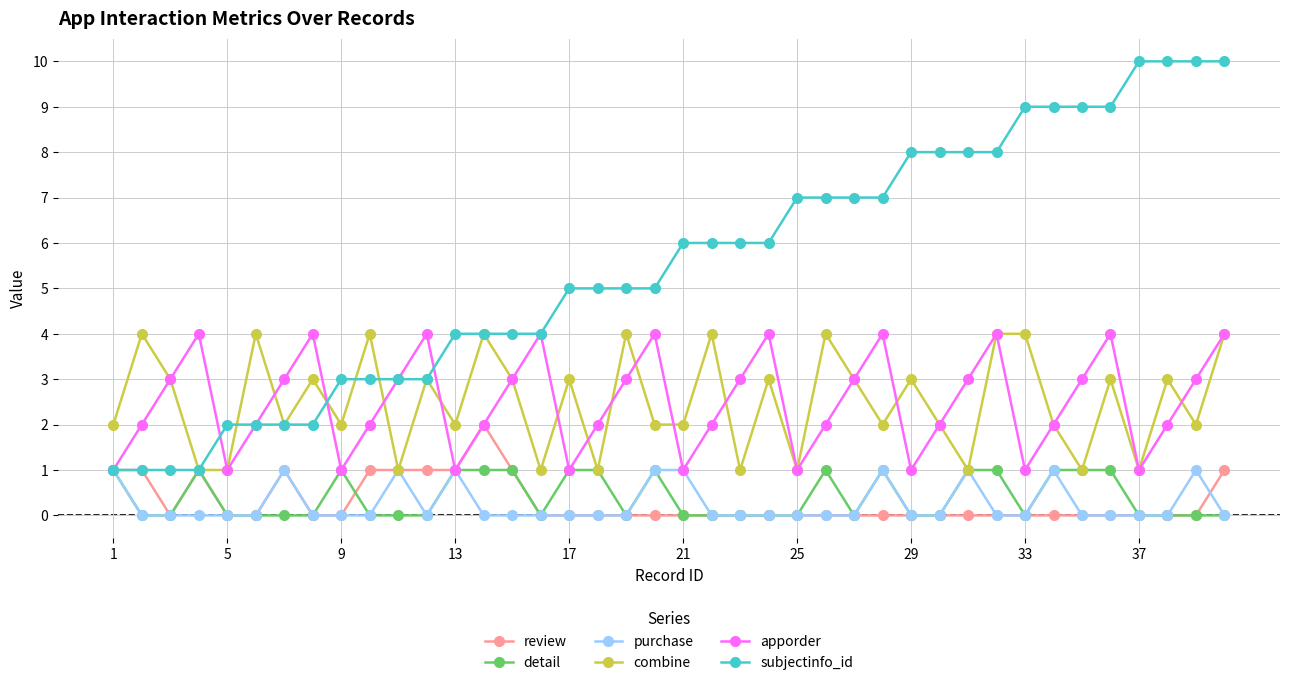

What is the greatest value displayed?

10